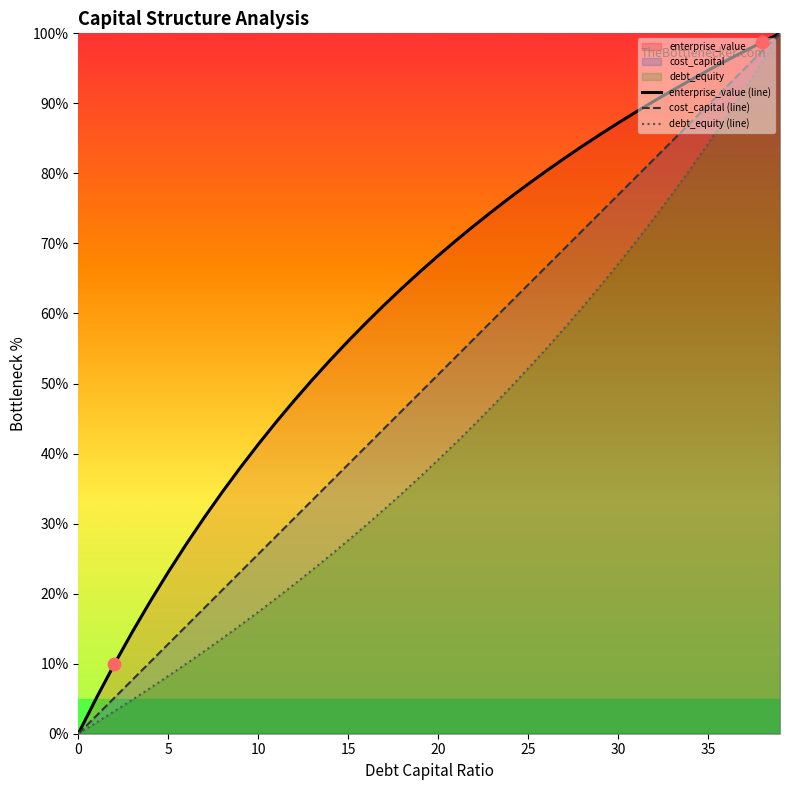

At how many categories does at least one series exceed 77?

15